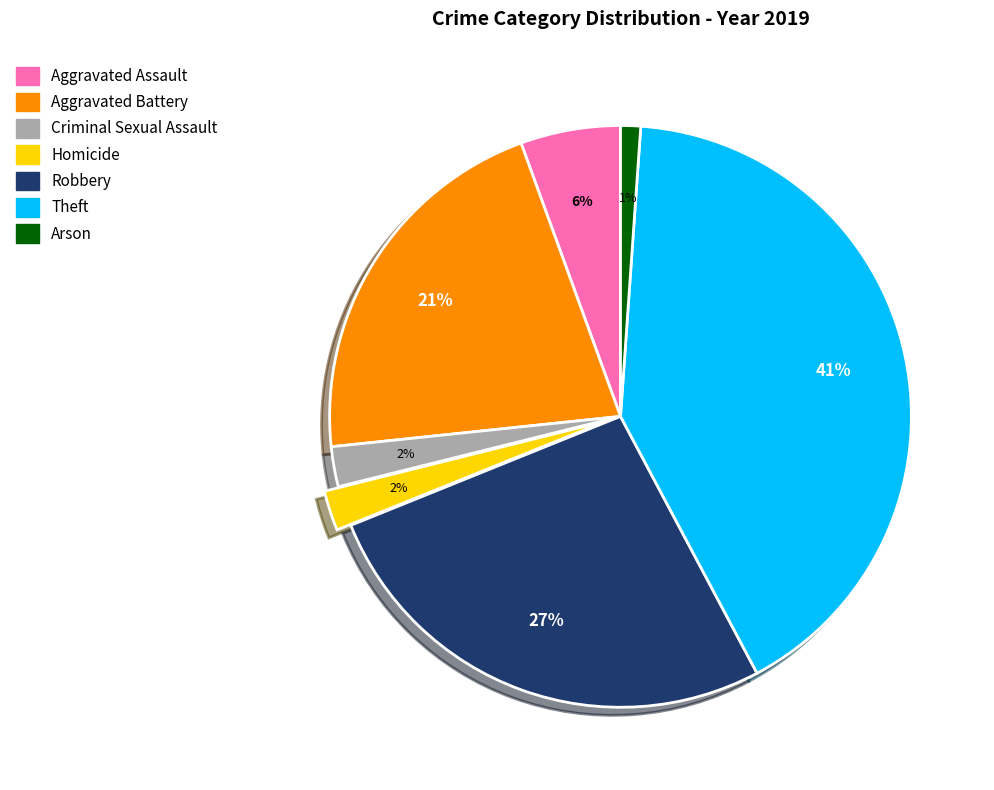

Do Arson and Criminal Sexual Assault together represent more than half of the pie?

No